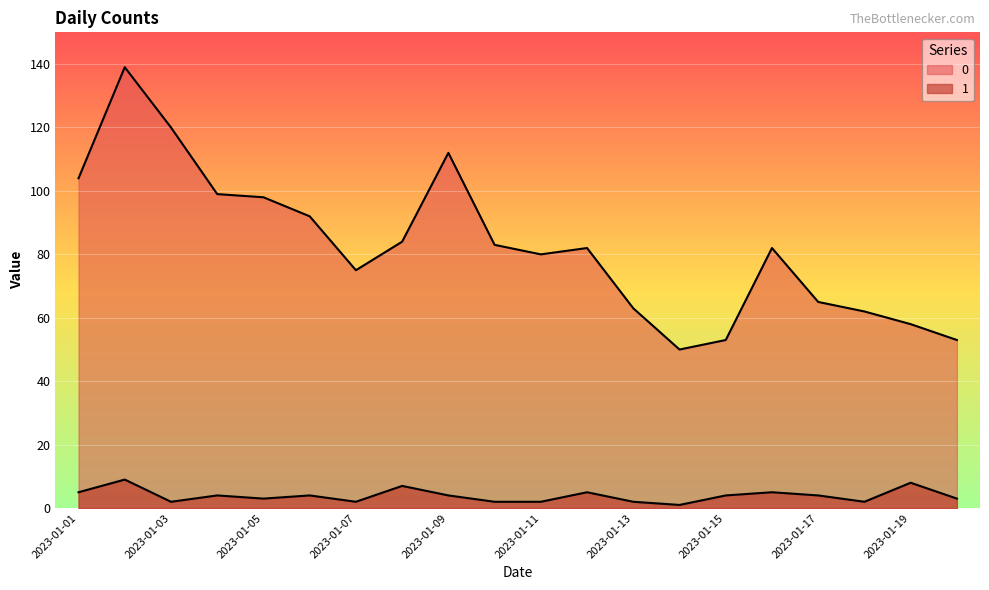

List the series in order of their overall mean, lowest first.

1, 0